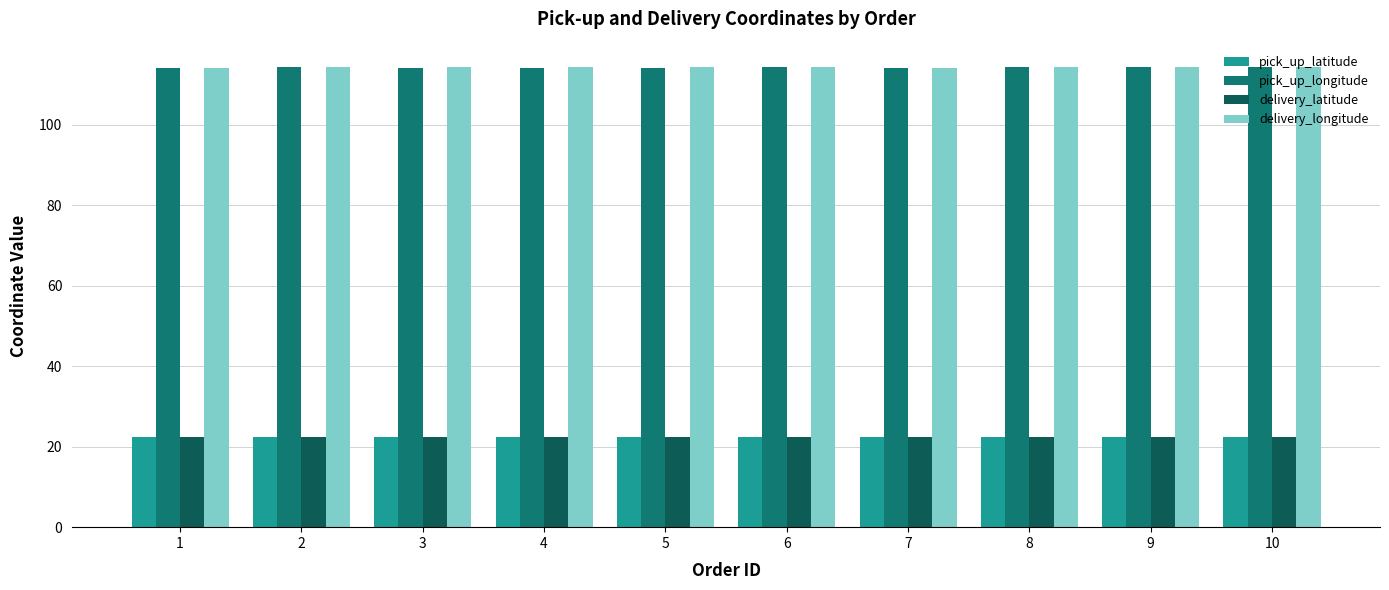

What is the average value of the pick_up_longitude series?

114.2